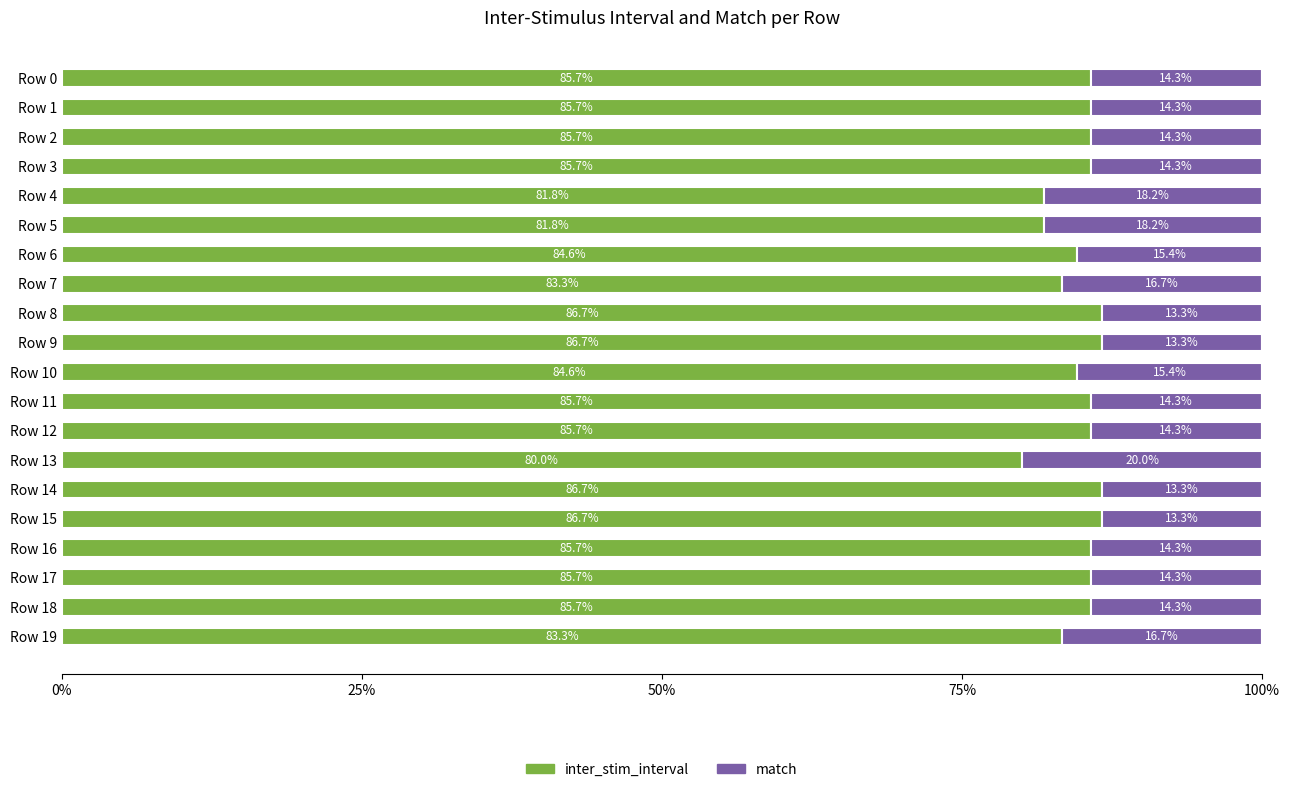

What is the total value across all series at Row 12?

100.0